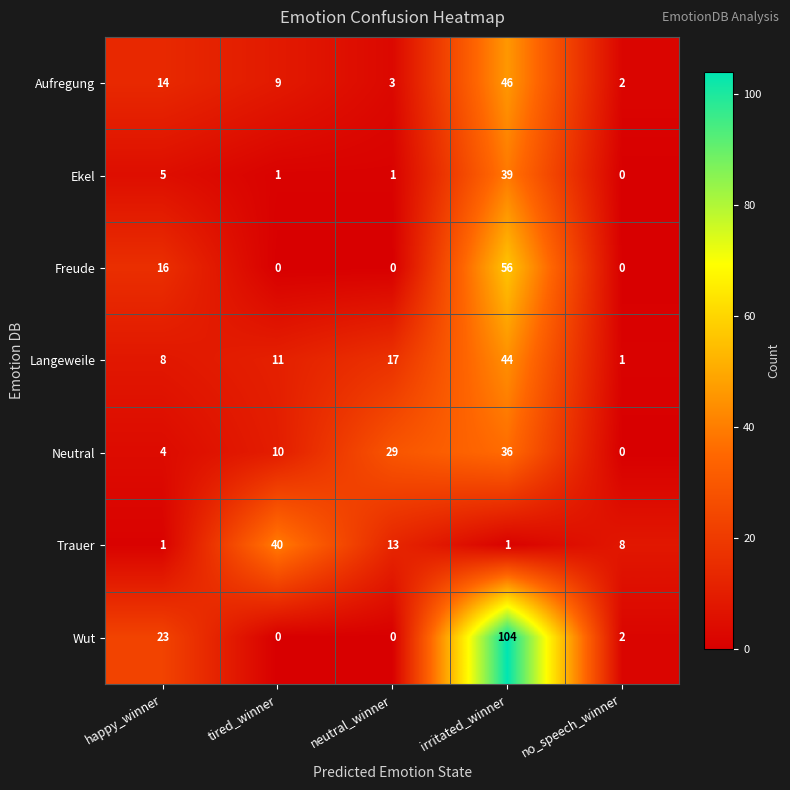

Which label corresponds to the largest value in the chart?

irritated_winner